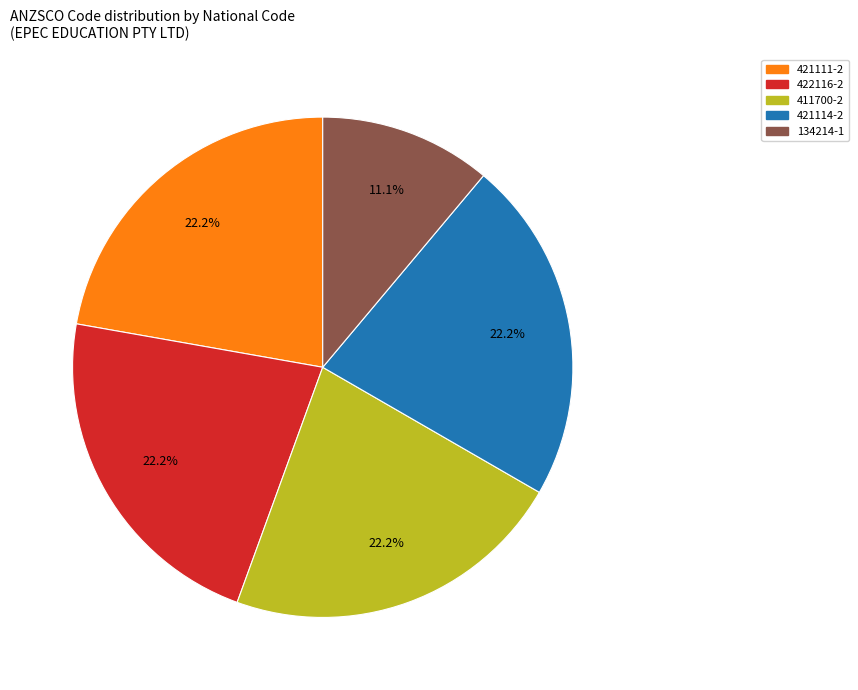

Approximately how many times larger is the value at 421111-2 compared to 411700-2?

1.0